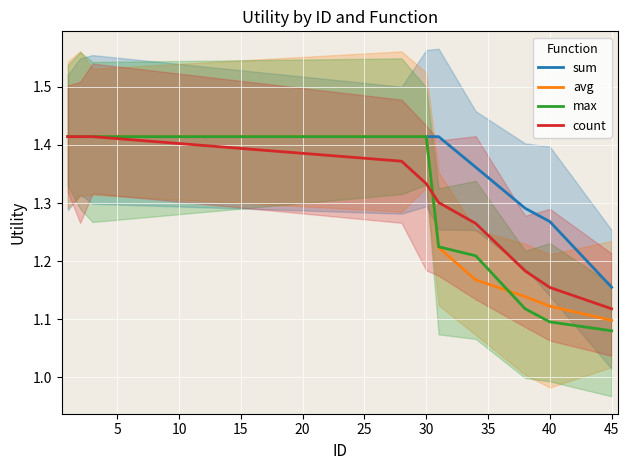

What is the value of the avg point at the 3rd from the left?

1.4